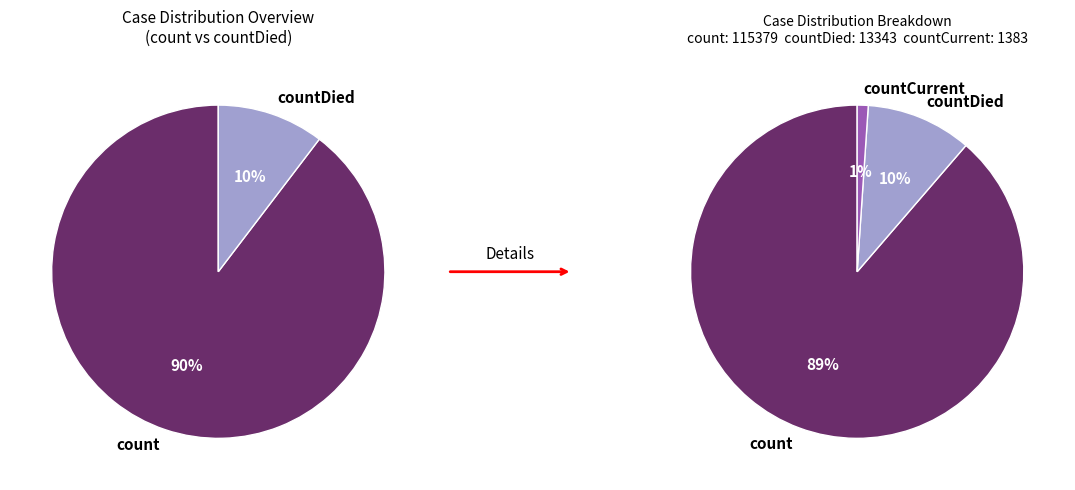

Is the sum of countCurrent and countDied greater than half?

No